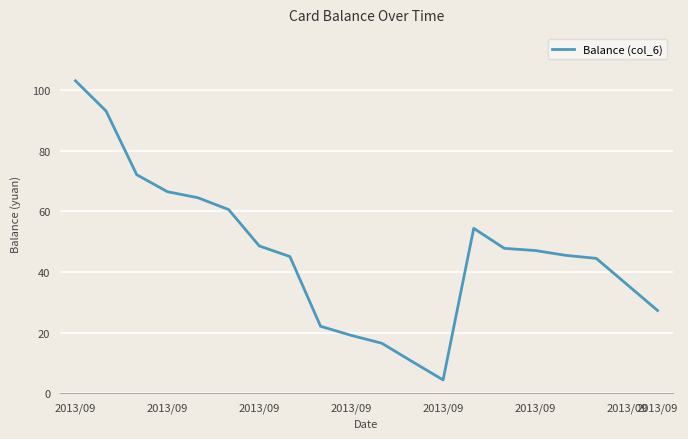

What is the maximum value shown in the chart?

103.1